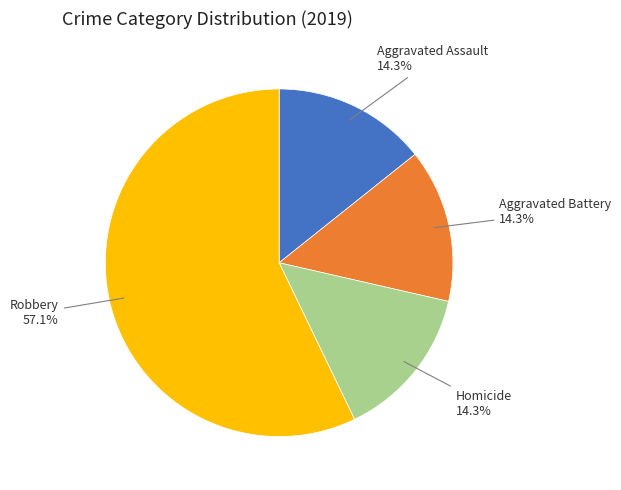

To the nearest percent, what portion does Homicide represent?

14%